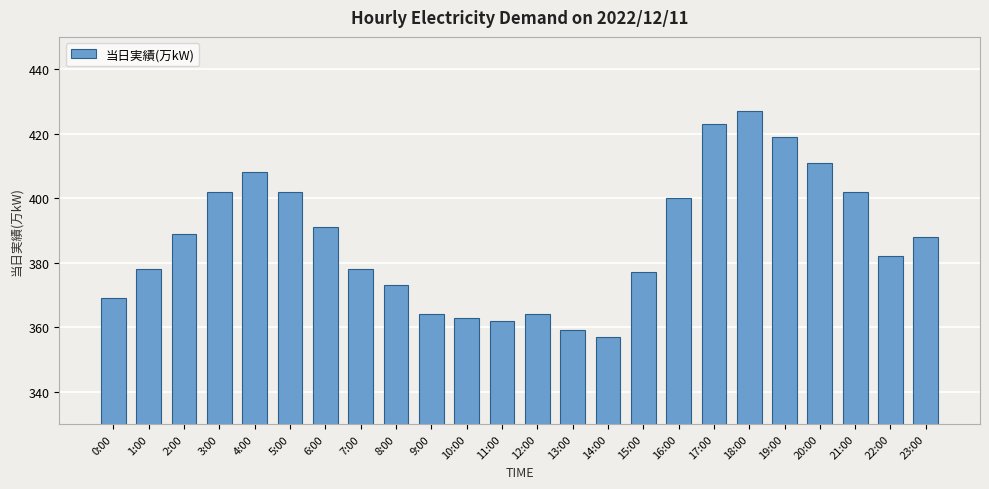

What is the difference between the maximum and minimum values?

70